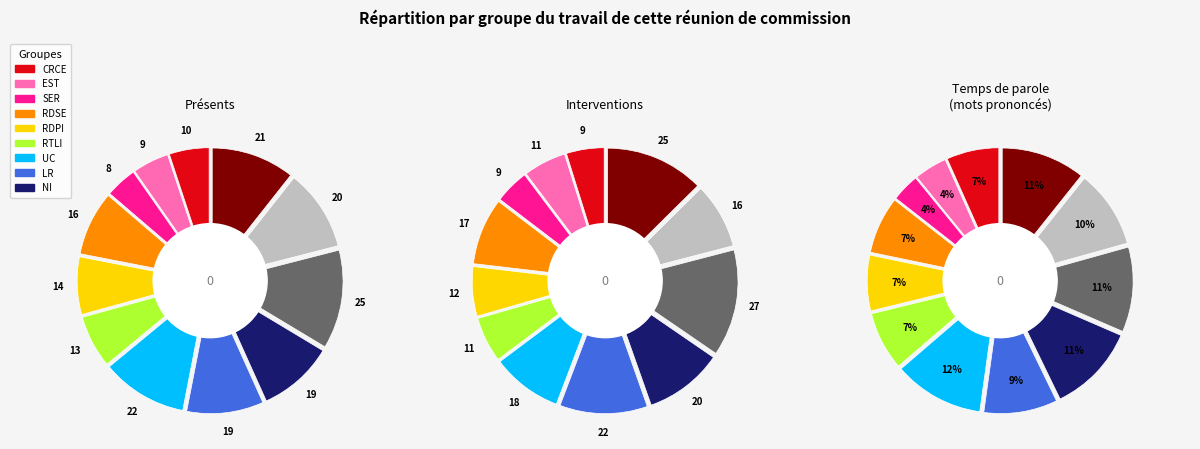

How many segments does this pie chart have?

12